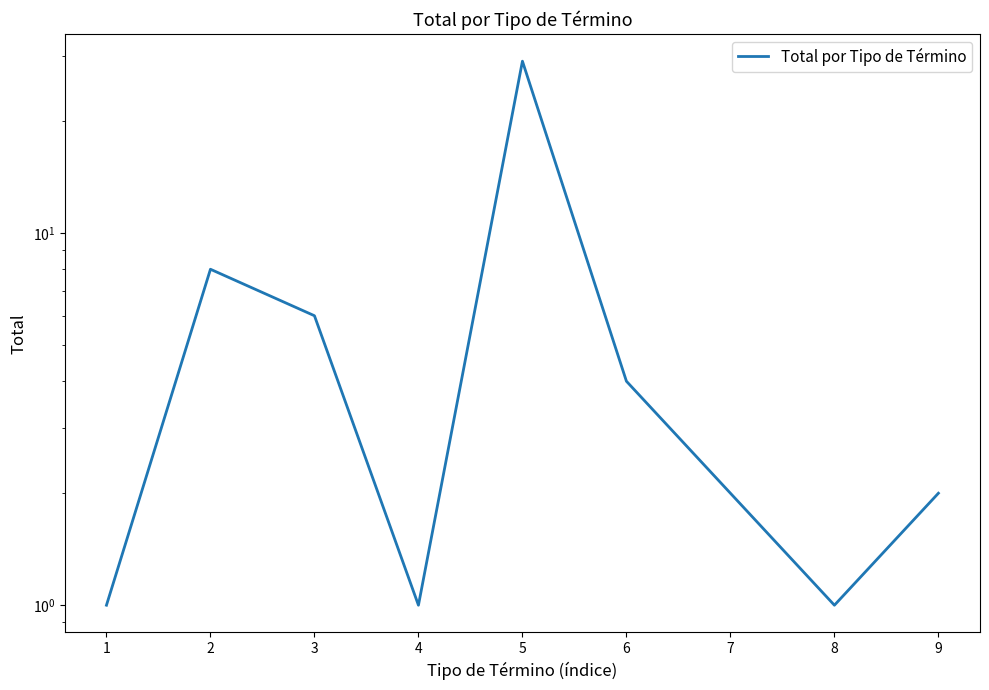

Reading right to left, list all the values displayed in this chart.

2	1	2	4	29	1	6	8	1